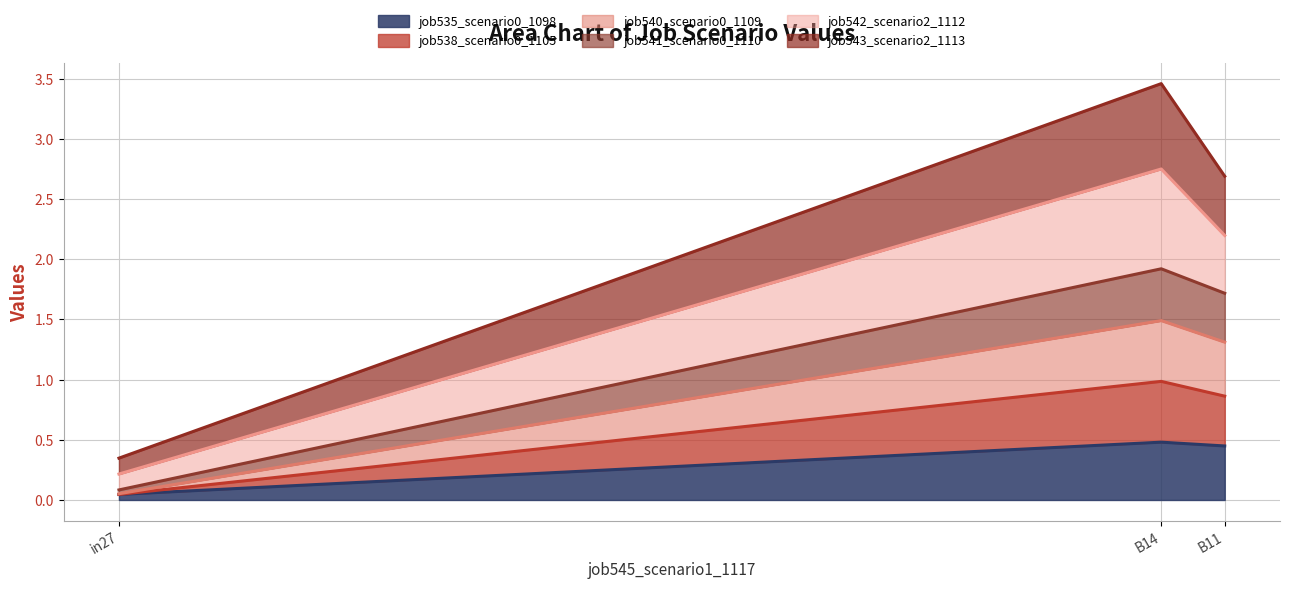

True or false: job535_scenario0_1098 has a value of 0.5 at B14.

True